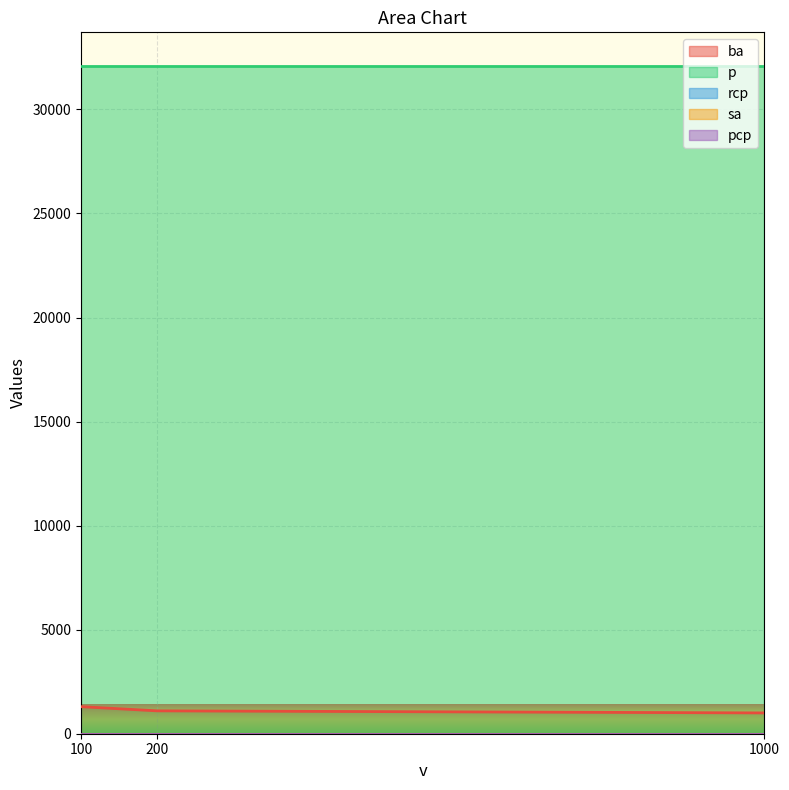

Which series changed the most between 100 and 200?

ba